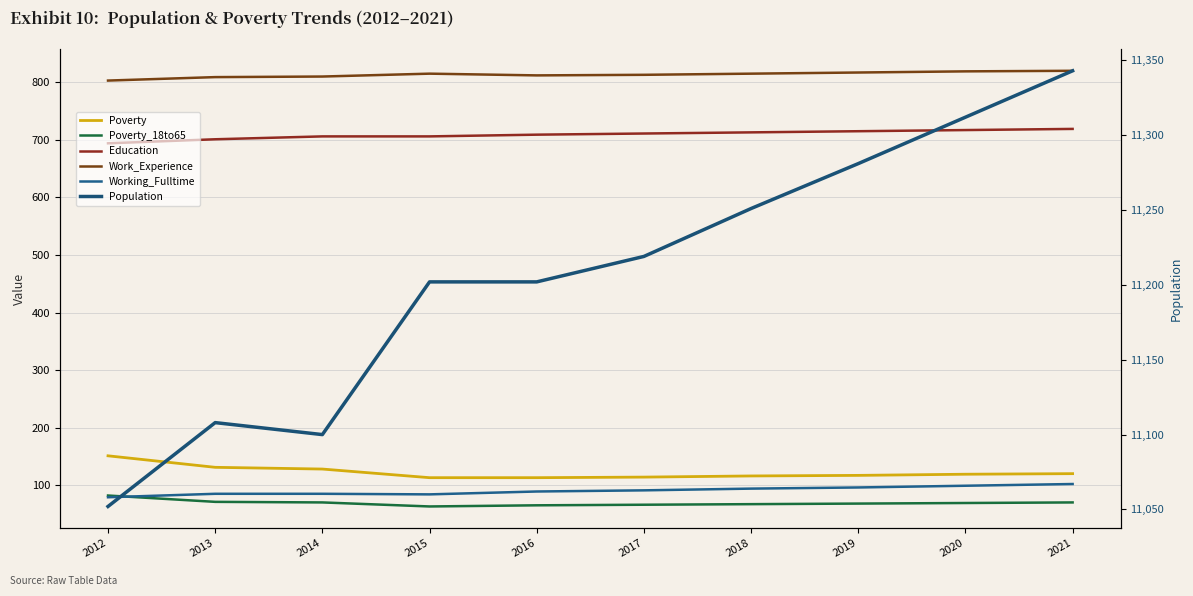

Reading right to left, extract all data points from this chart.

Poverty: 120	119	117	116	114	113	113	128	131	151
Poverty_18to65: 70	69	68	67	66	65	63	70	71	82
Education: 719	717	715	713	711	709	706	706	701	694
Work_Experience: 820	819	817	815	813	812	815	810	809	803
Working_Fulltime: 102	99	96	94	91	89	84	85	85	79
Population: 11343	11312	11281	11251	11219	11202	11202	11100	11108	11052